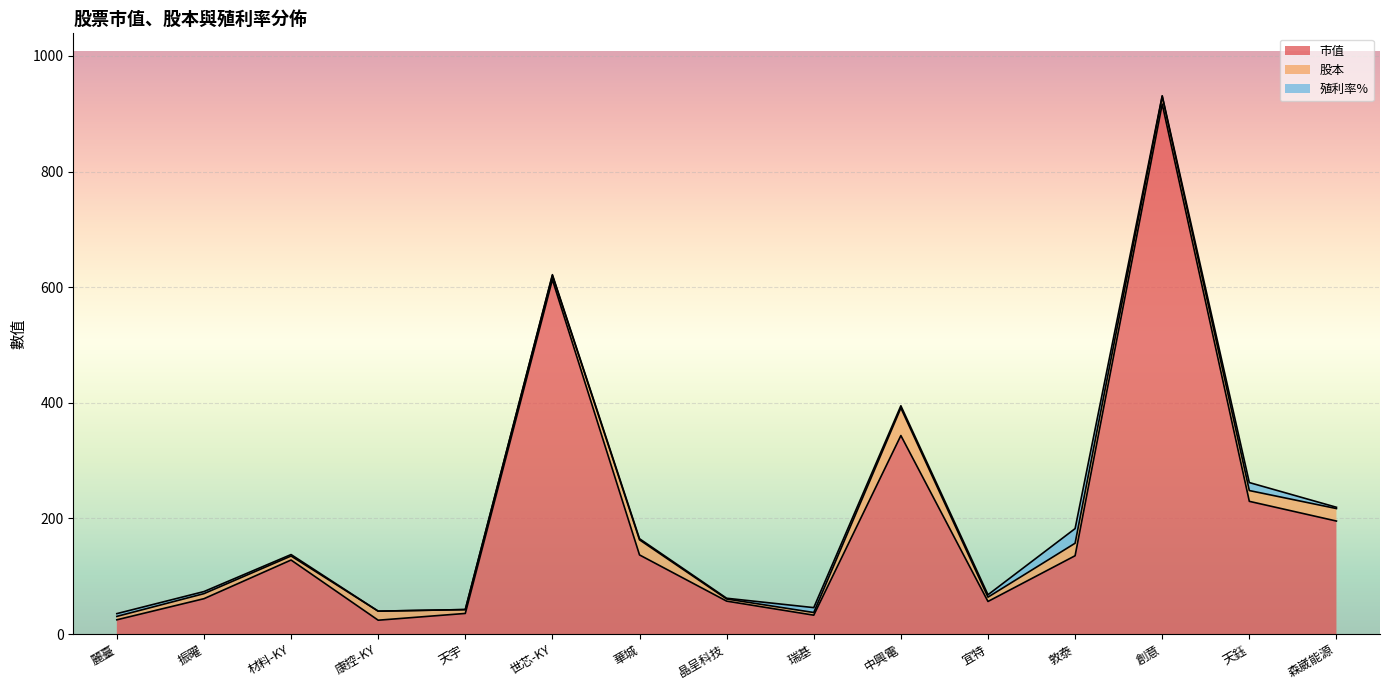

Where is the first local minimum for 股本?

材料-KY